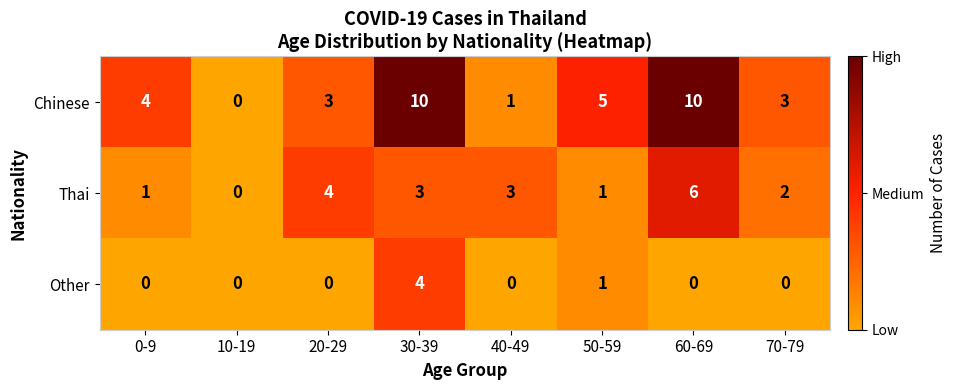

Rank the series by their average value, from lowest to highest.

Other, Thai, Chinese